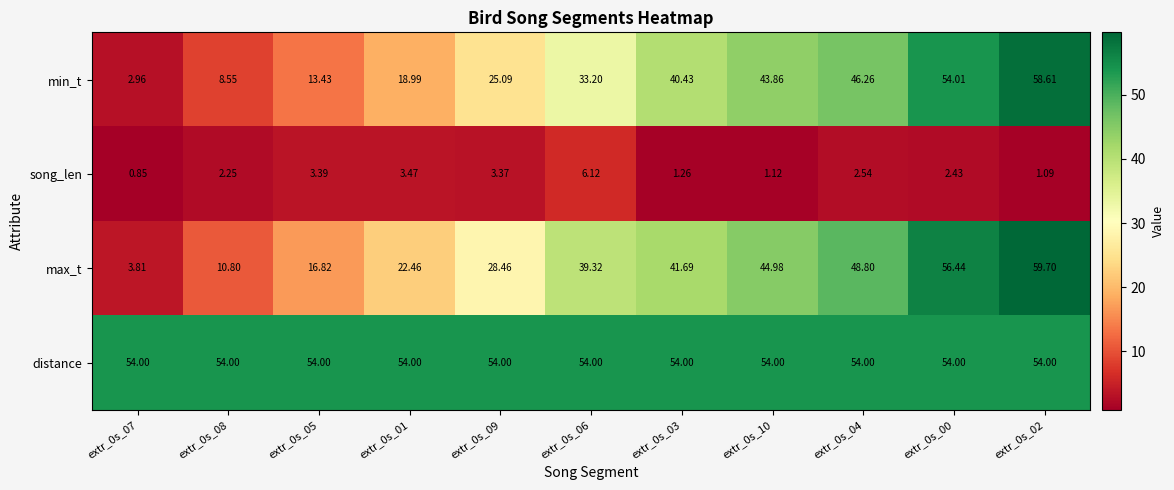

Which series has the largest range (max minus min)?

max_t